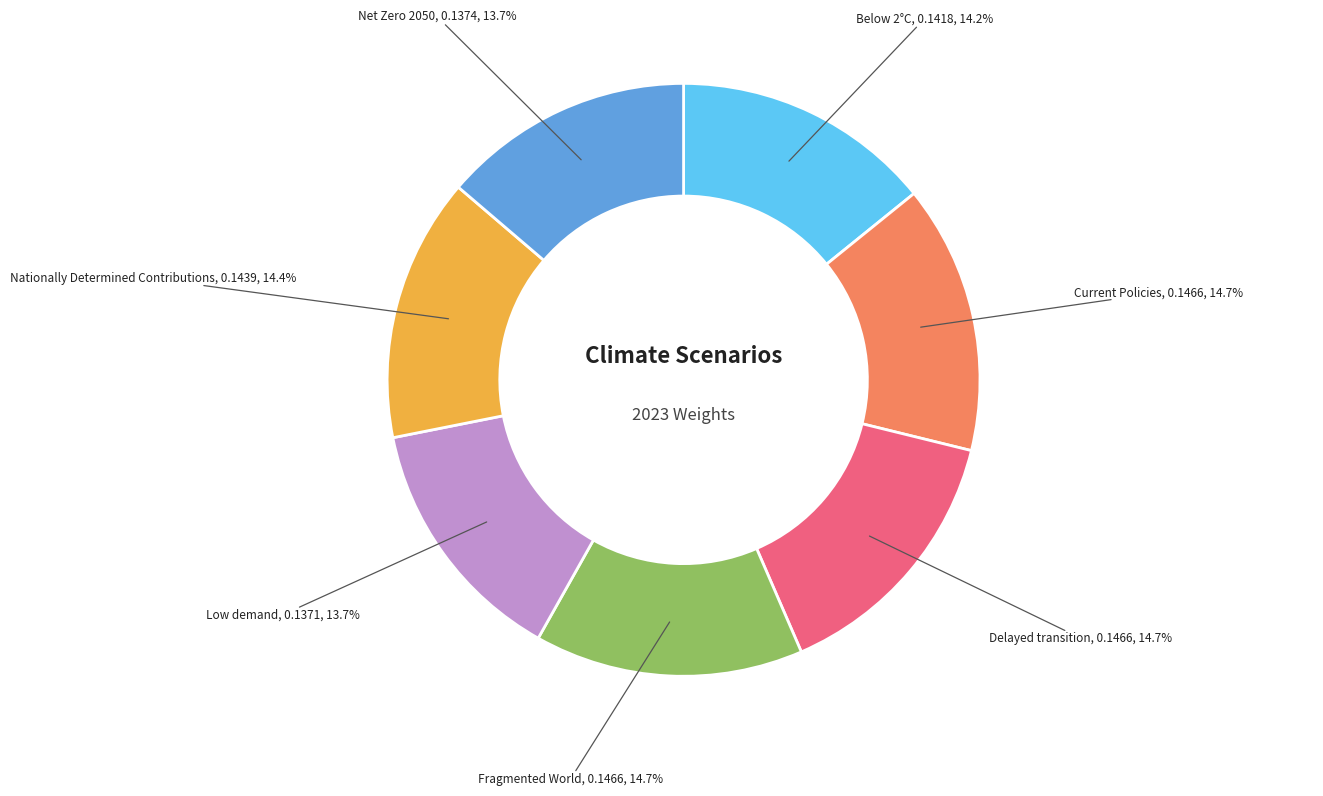

Is there any slice that represents more than half of the pie?

No